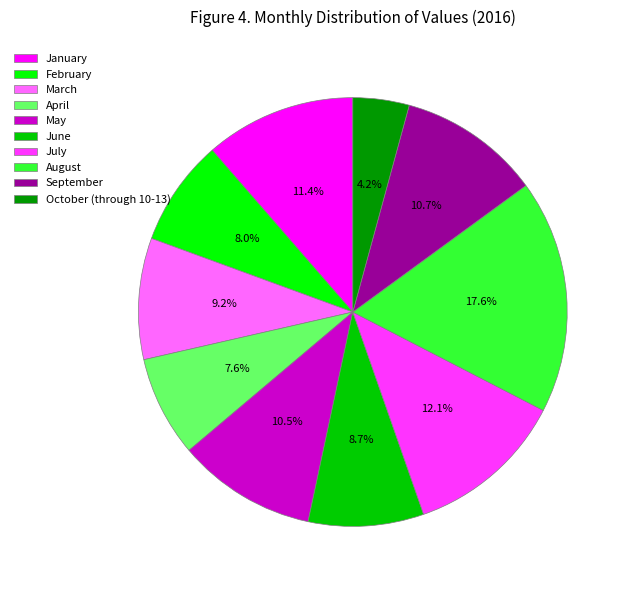

What percentage is NOT represented by January?

88.6%